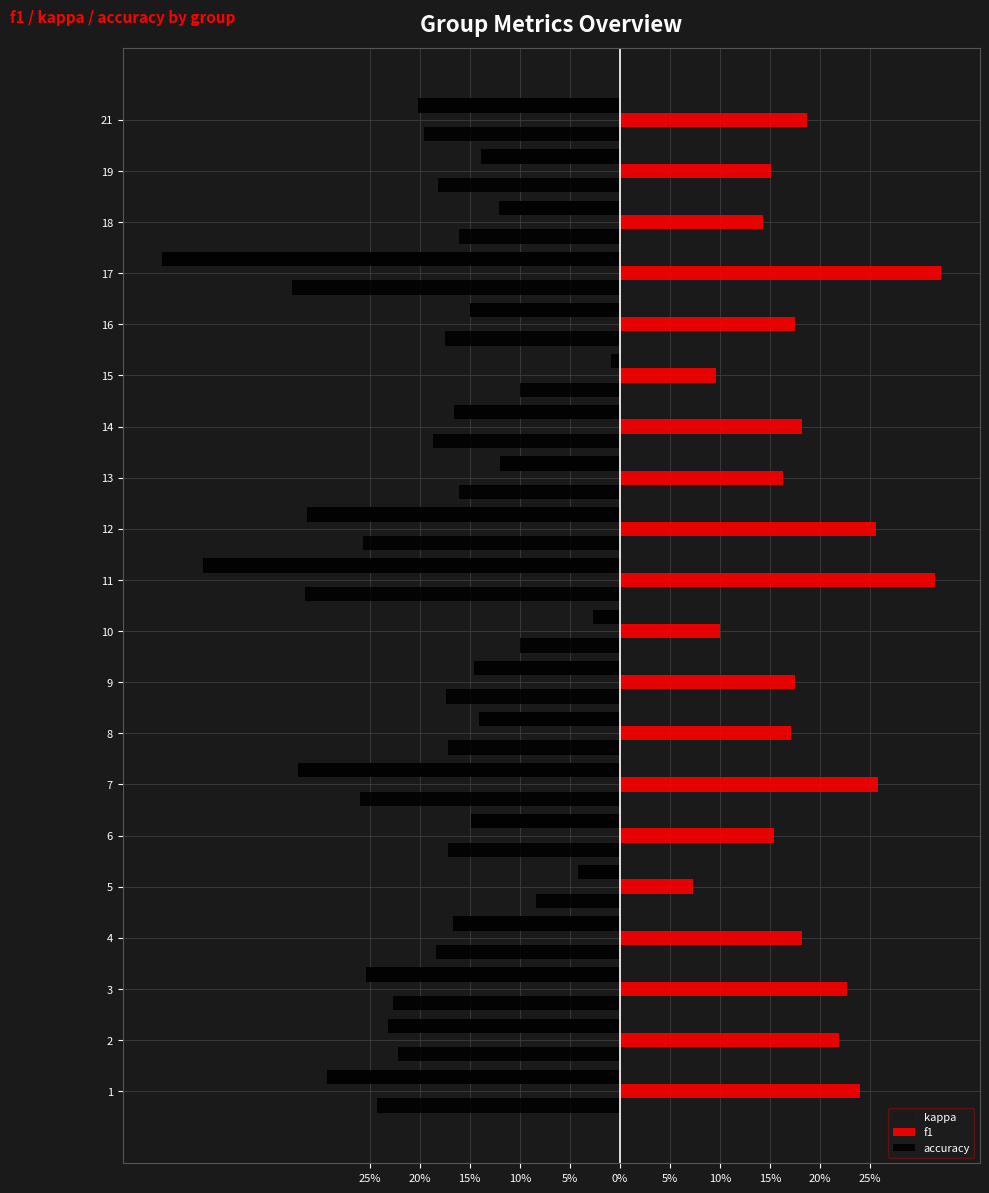

Does the chart contain stacked bars?

No